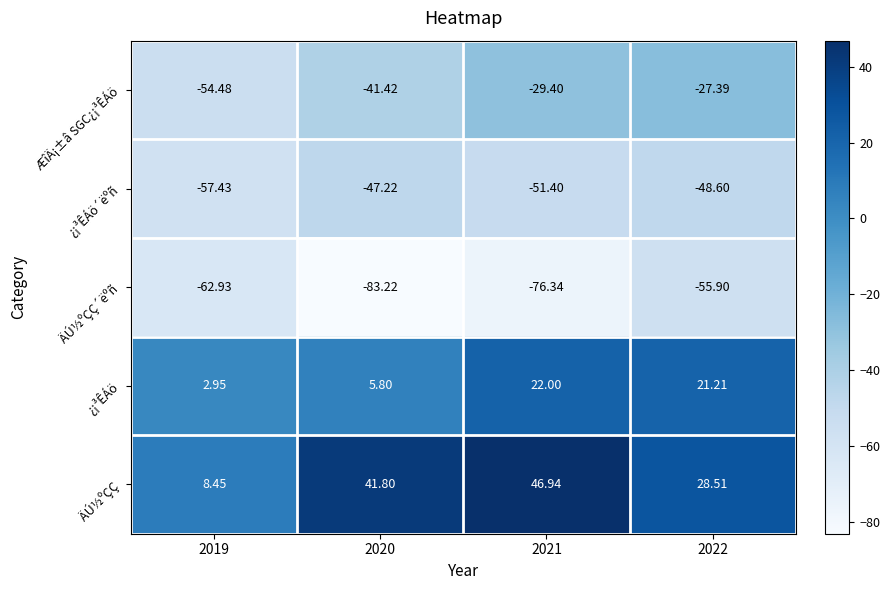

Rank the series at 2019 from lowest to highest value.

ÄÚ½ºÇÇ´ëºñ, ¿¡³ÊÁö´ëºñ, ÆîÄ¡±â SGC¿¡³ÊÁö, ¿¡³ÊÁö, ÄÚ½ºÇÇ